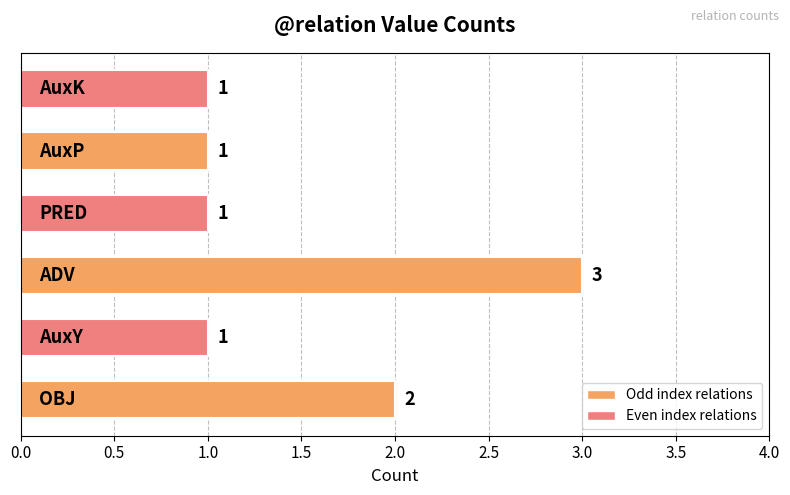

Count the values in the range 1 to 2.

5